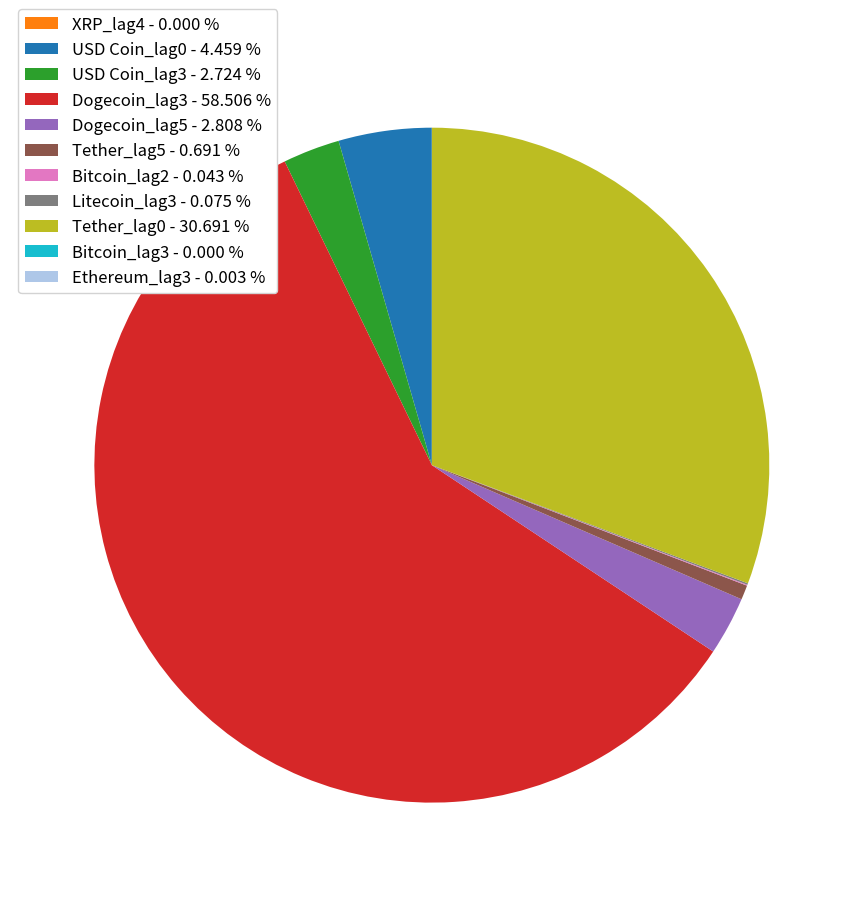

Between Dogecoin_lag3 - 58.506 % and USD Coin_lag0 - 4.459 %, which is larger?

Dogecoin_lag3 - 58.506 %